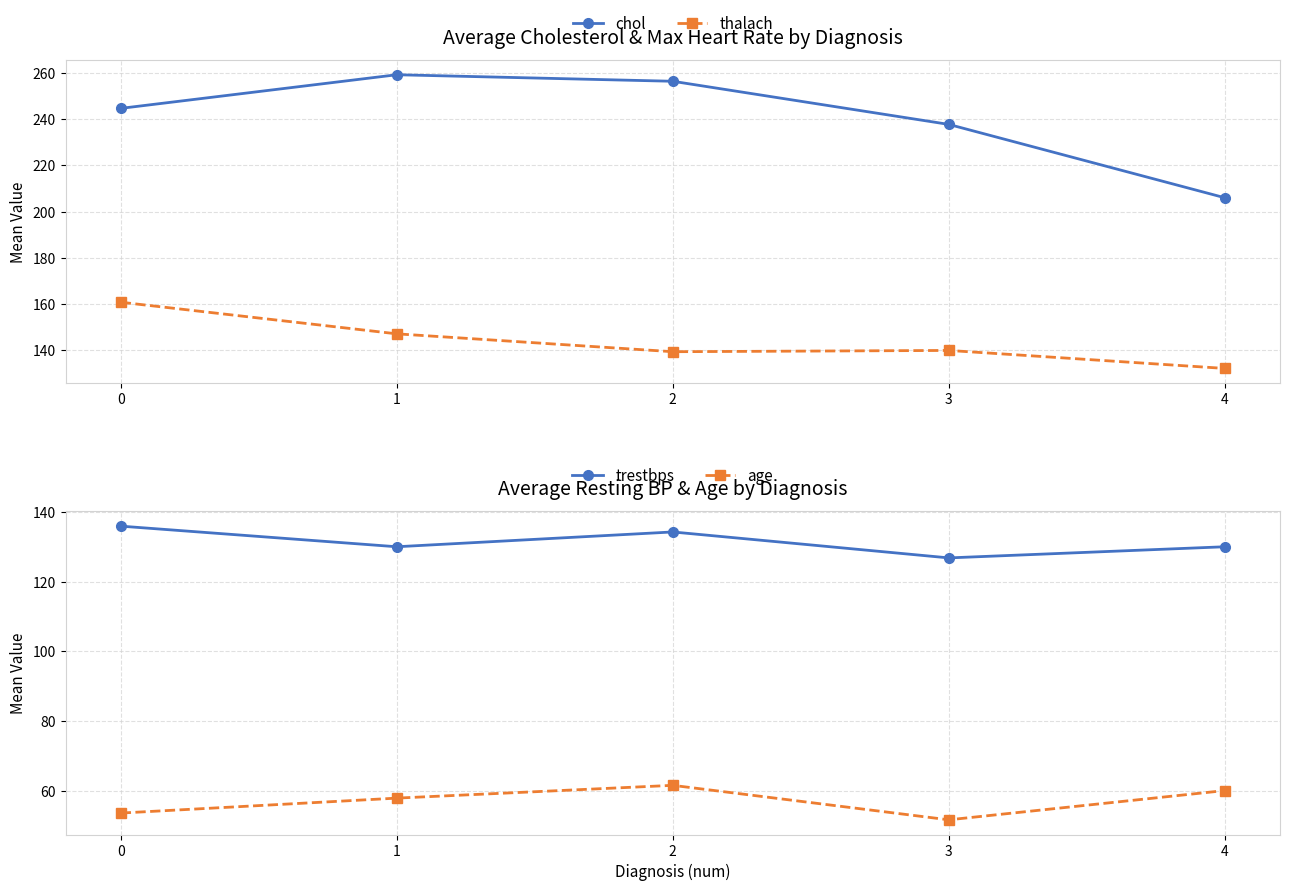

What is the total value across all series at 4?

528.0